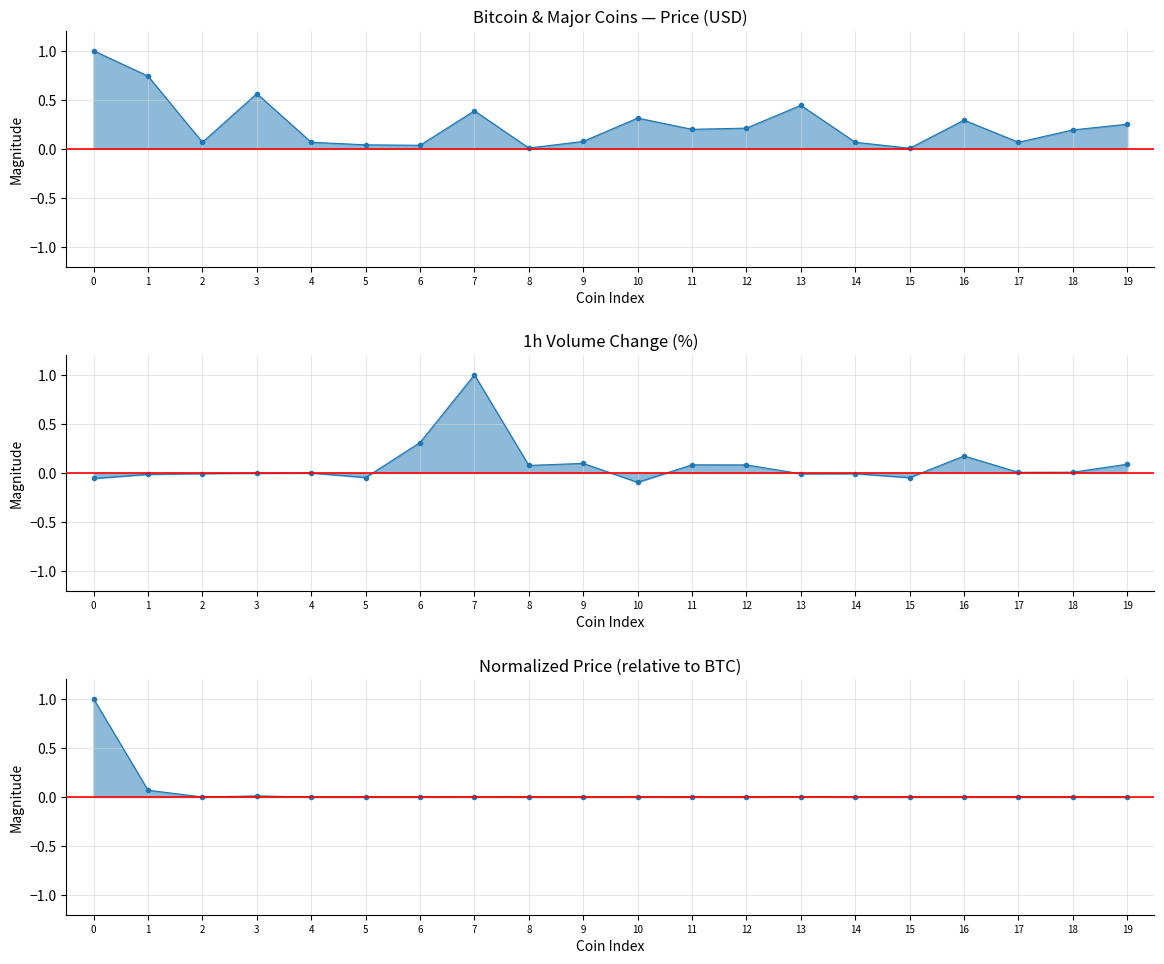

At which category does Bitcoin & Major Coins — Price (USD) reach its first local valley?

2